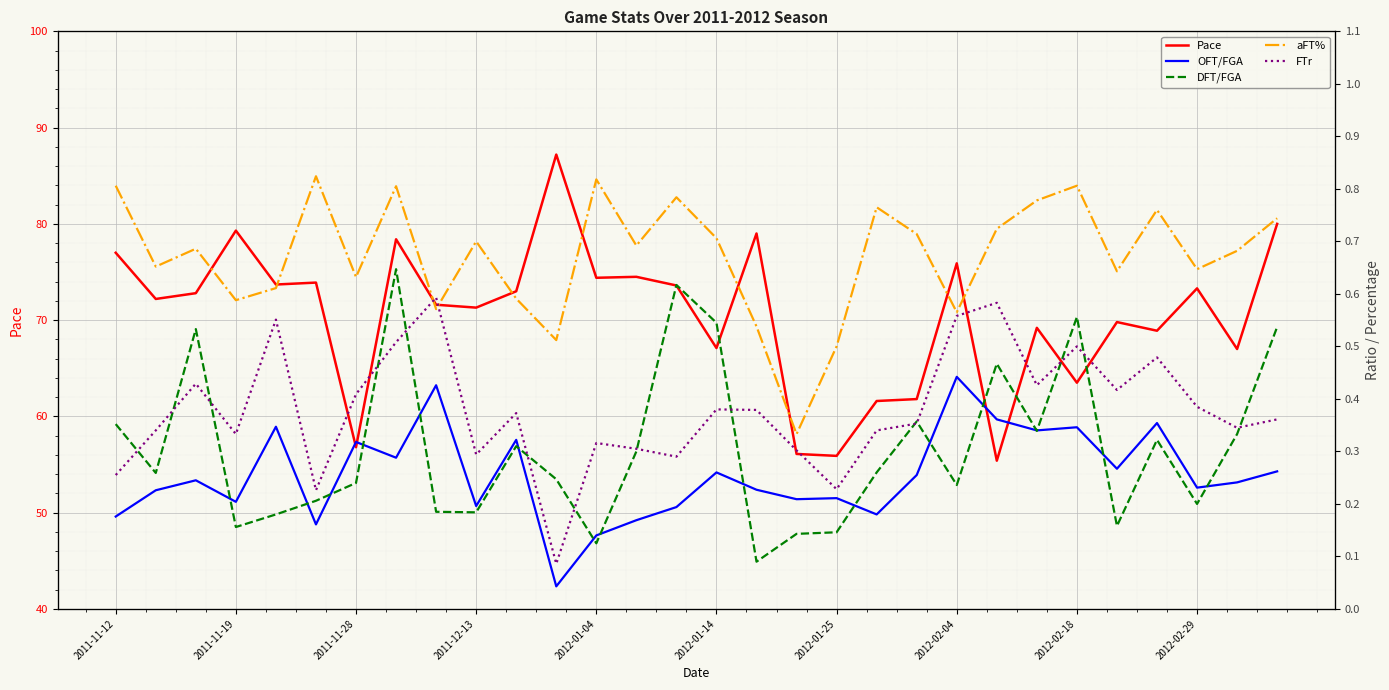

How many lines are shown in the chart?

5